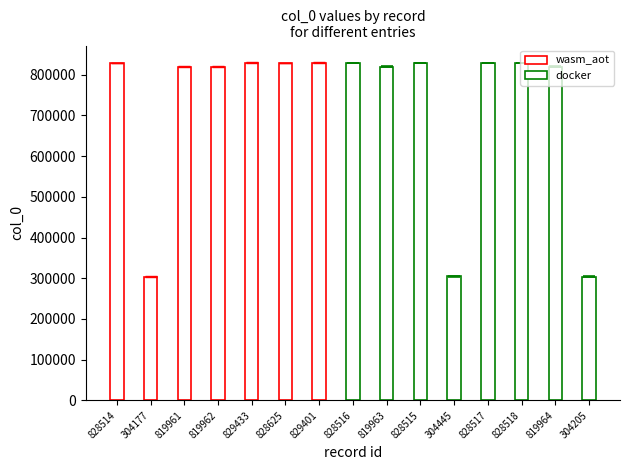

Which category has the lowest value across all series?

304177